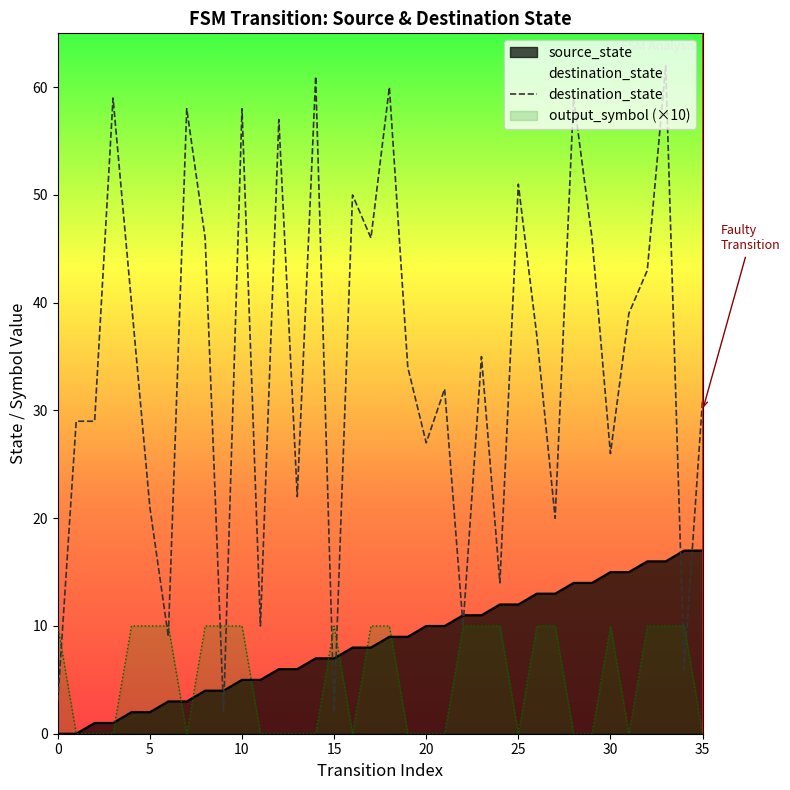

Which has a higher value, 0 or 13?

13